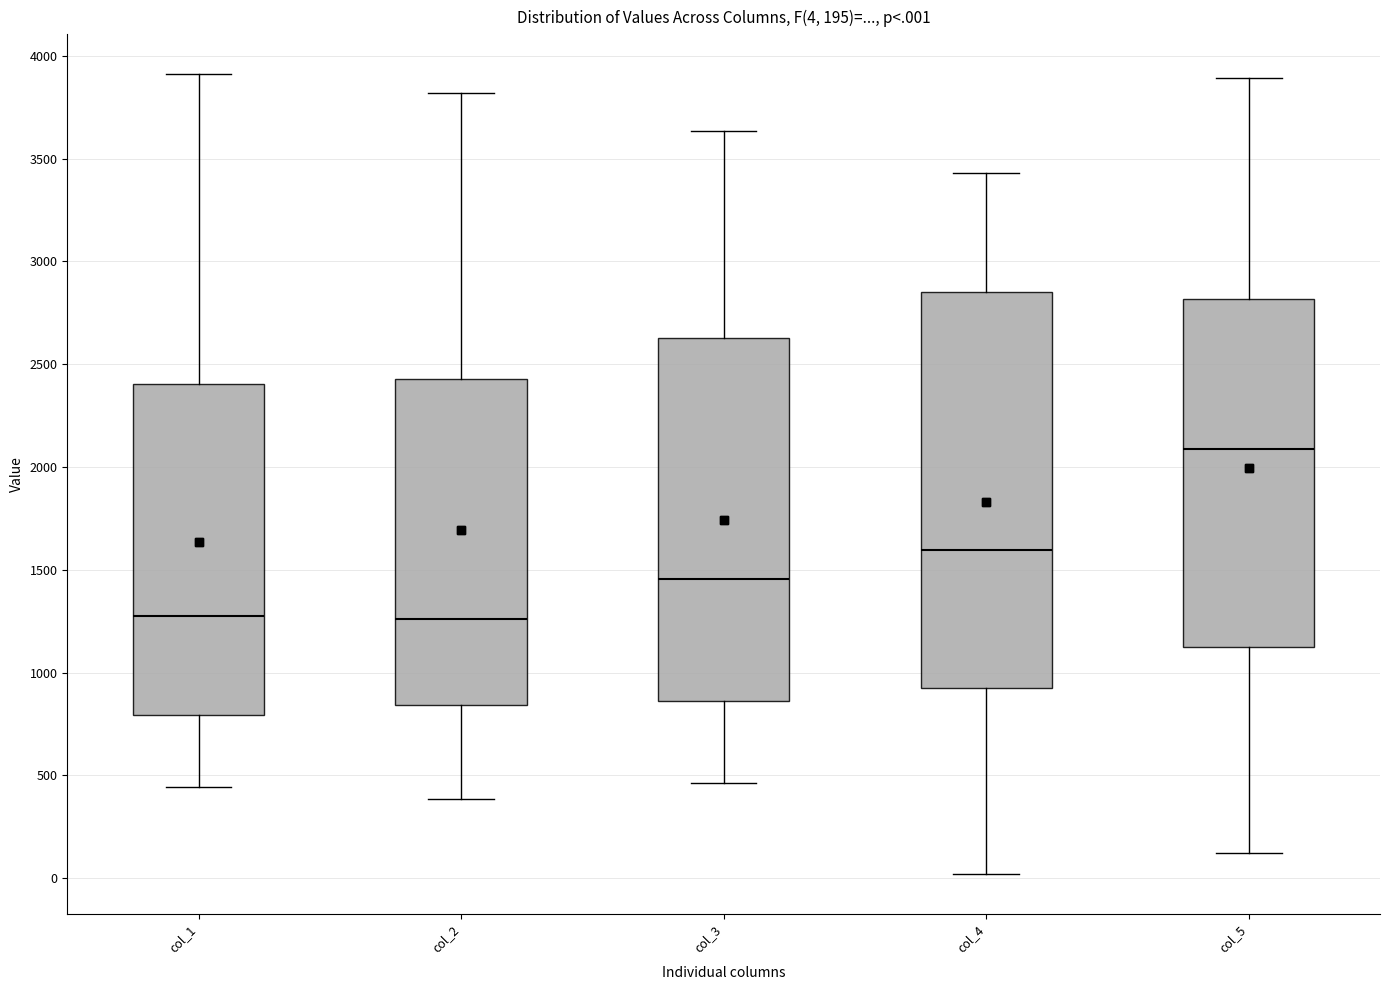

Which box is the tallest, from its lower edge to its upper edge?

col_4